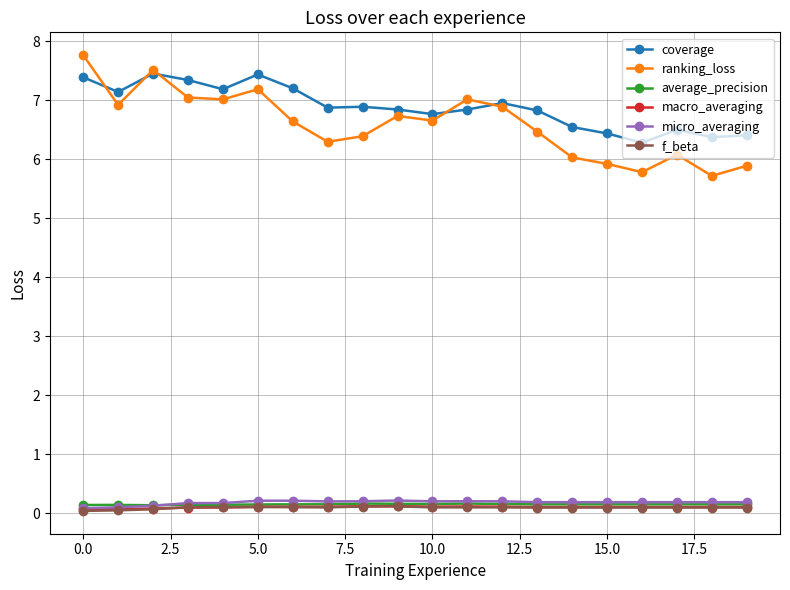

True or false: coverage and macro_averaging cross at least once.

False